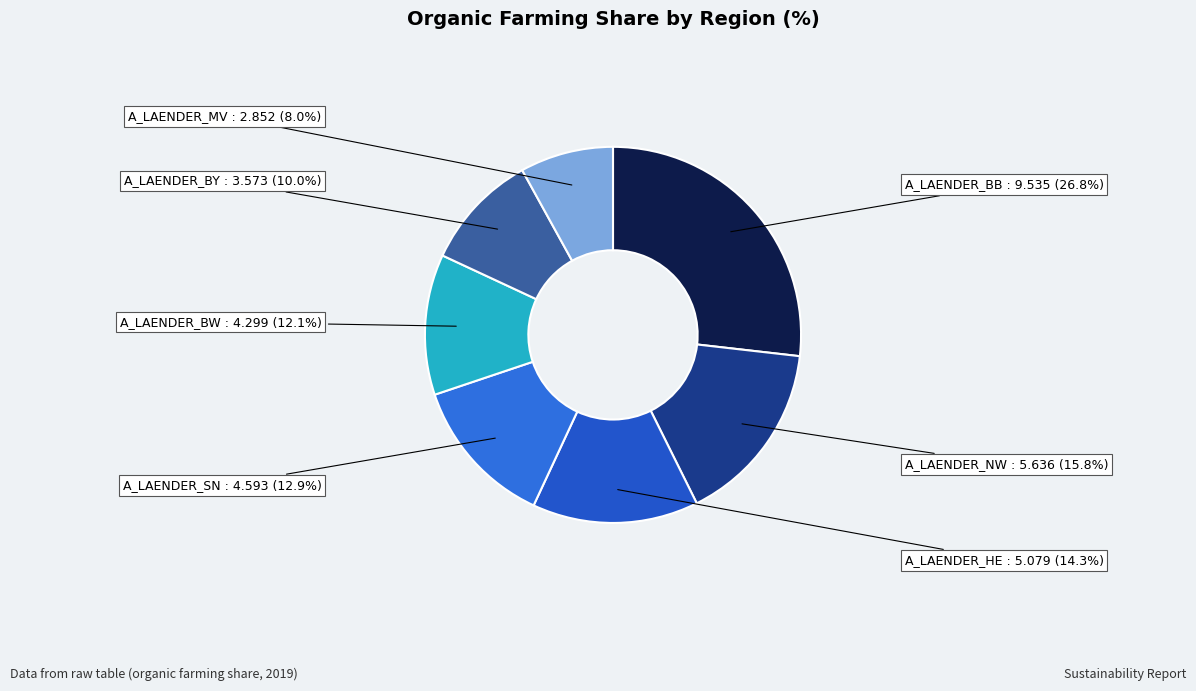

To the nearest percent, what is the difference between the largest and smallest slice percentages?

19%